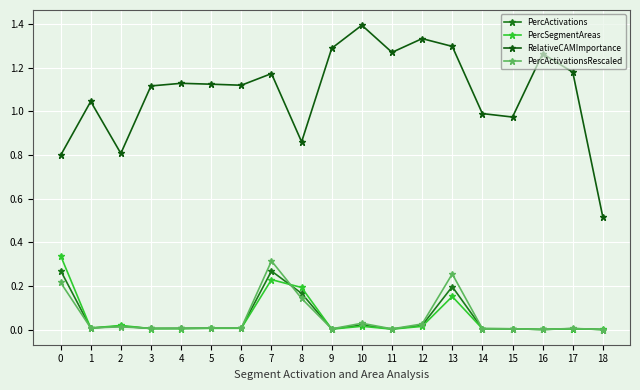

Which series has the widest spread of values?

RelativeCAMImportance